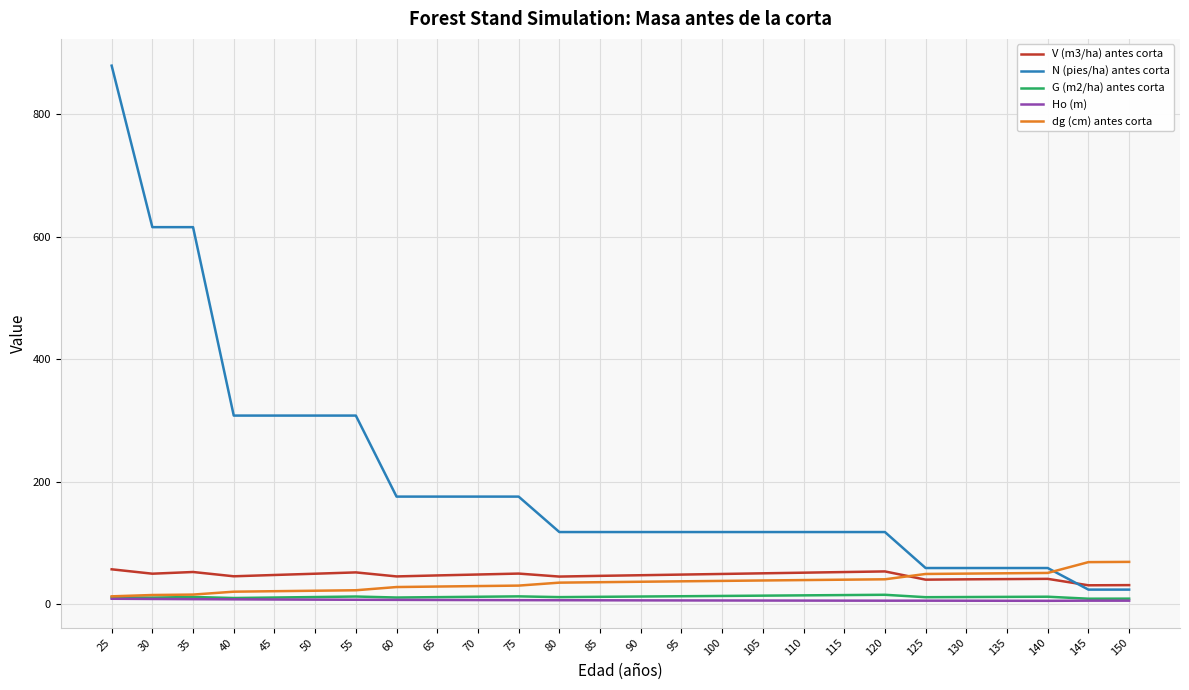

At which category does the chart reach its peak across all series?

25